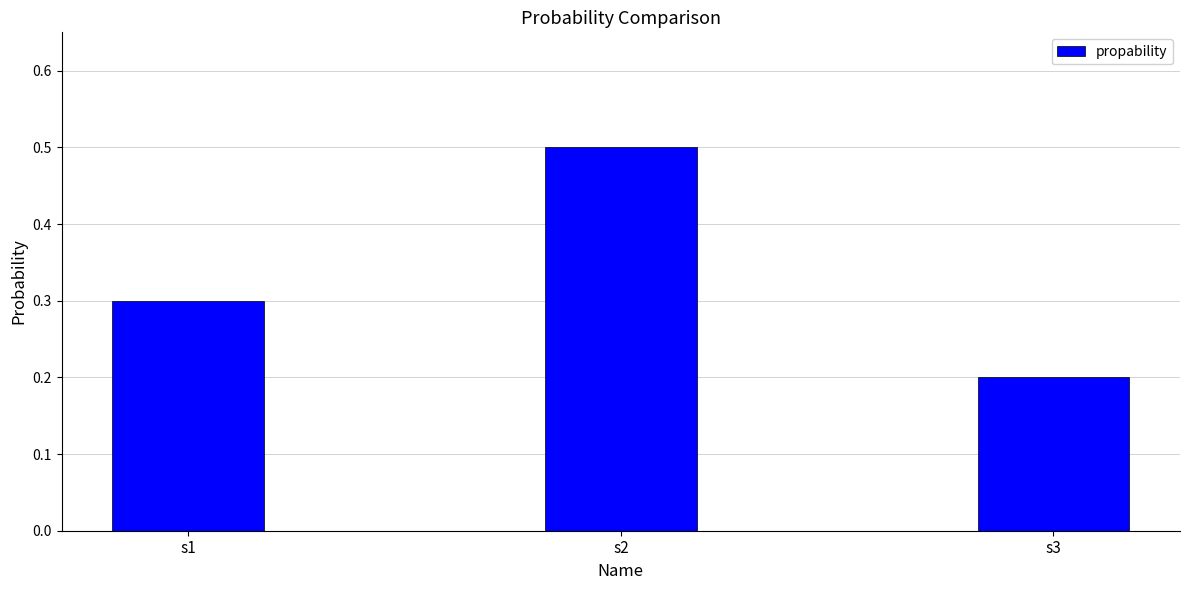

What is the difference between the values at s3 and s2?

0.3